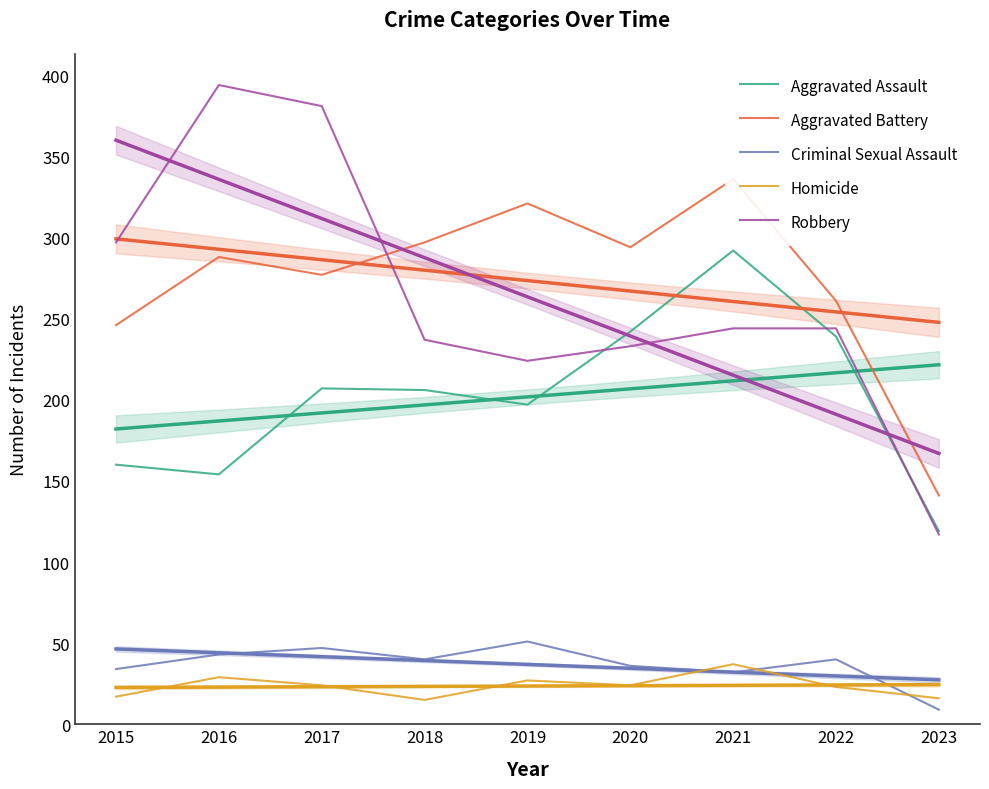

How many lines are shown in the chart?

5